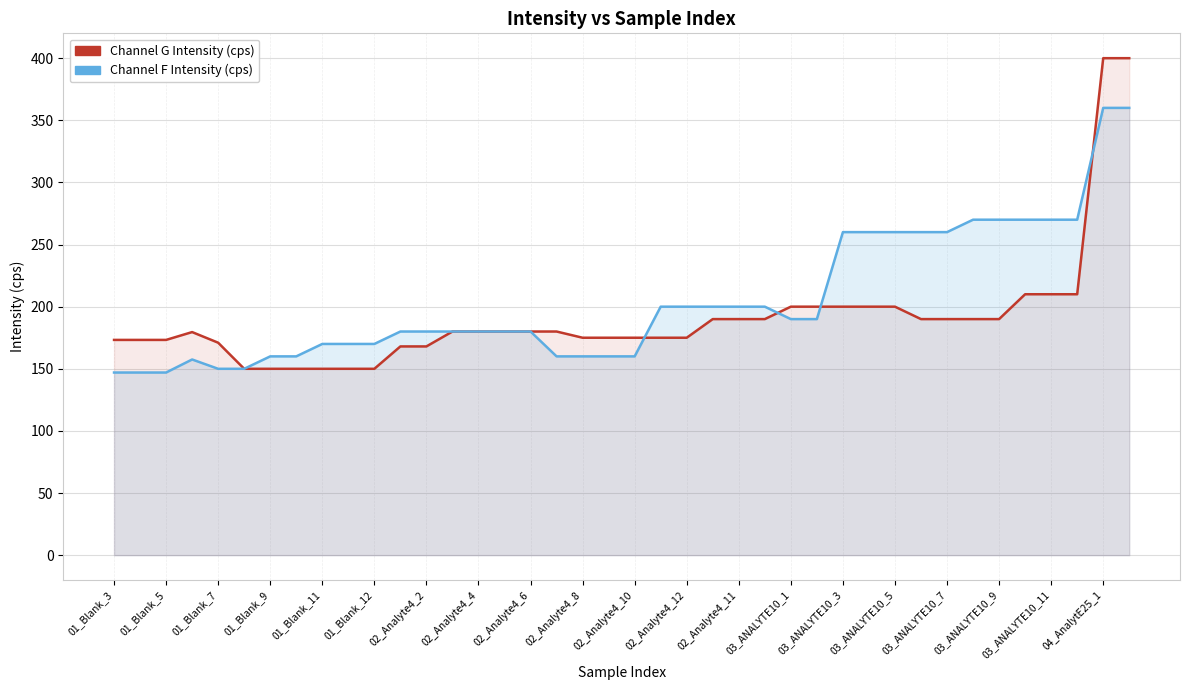

How many values in the Channel G Intensity (cps) series are below 180?

18